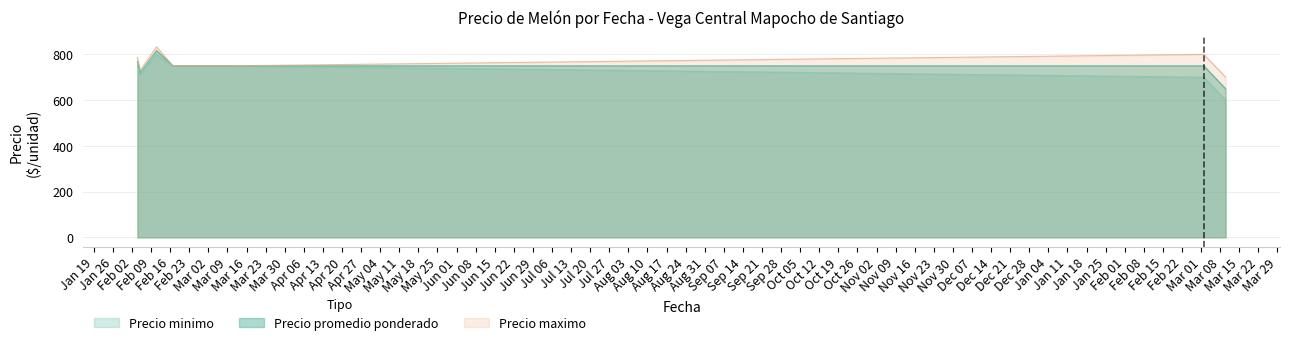

What is the maximum value for Precio promedio ponderado?

816.7